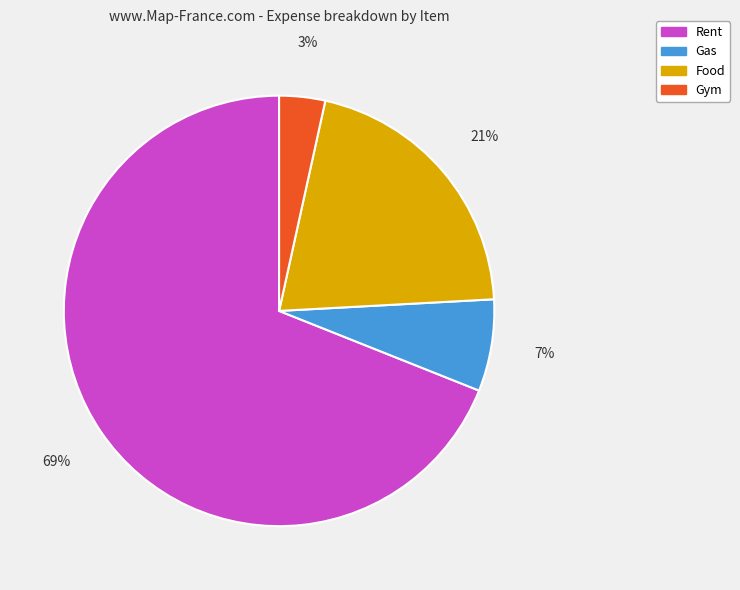

To the nearest percent, what is the combined percentage of Food and Gas?

28%